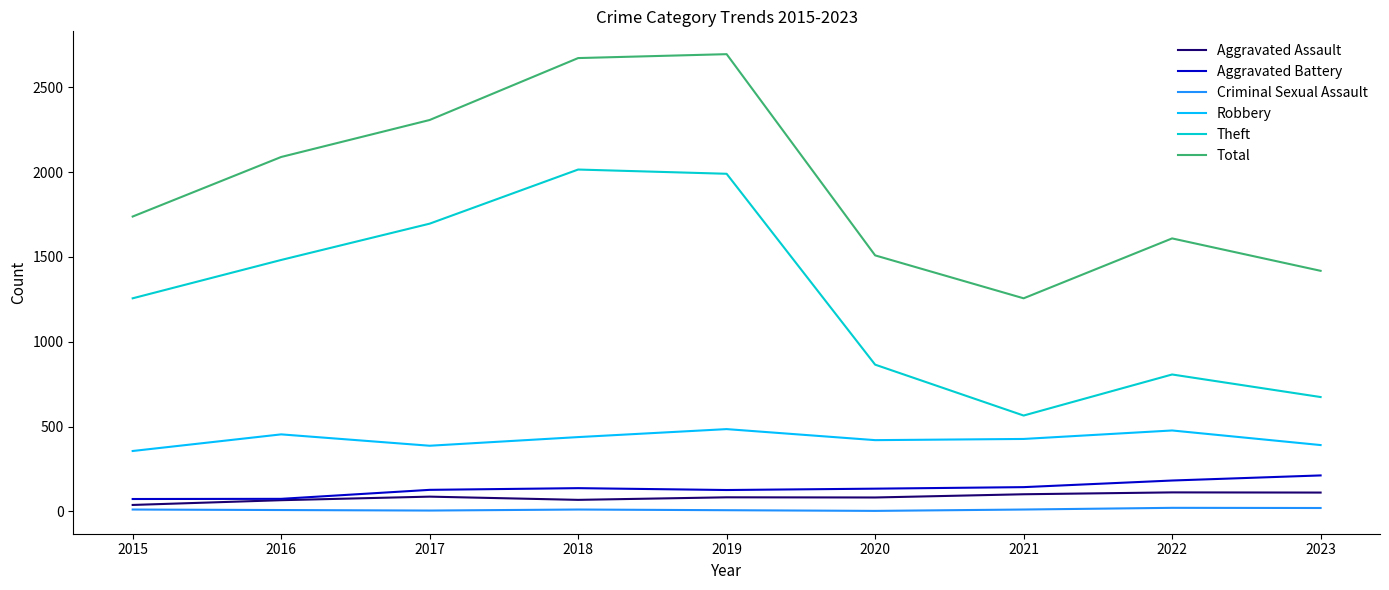

What is the lowest value of the Aggravated Battery series?

73